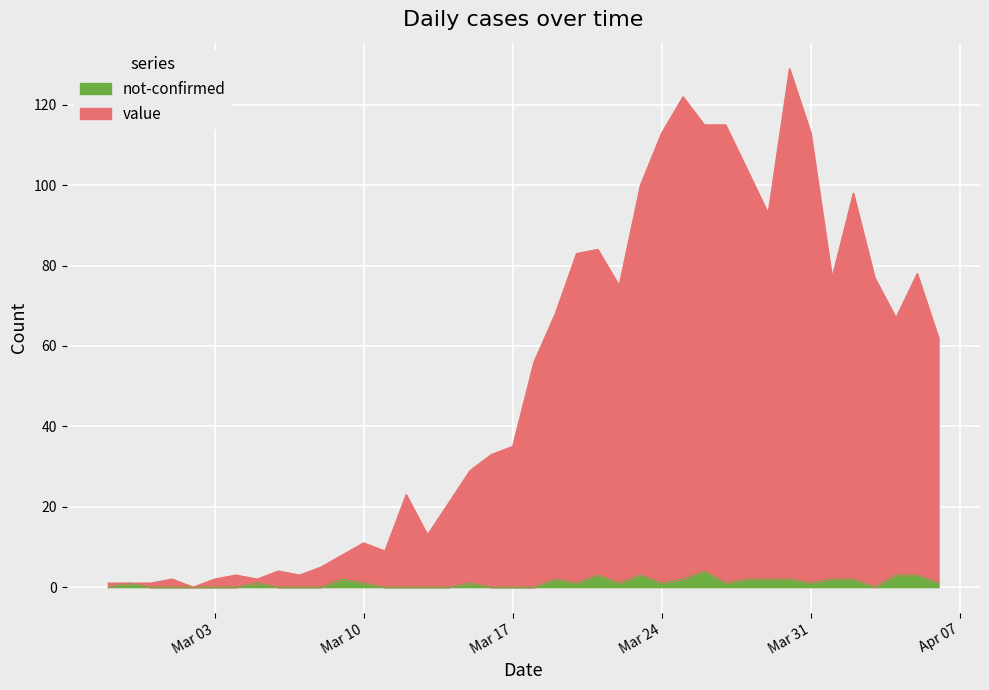

True or false: not-confirmed and value cross at least once.

False